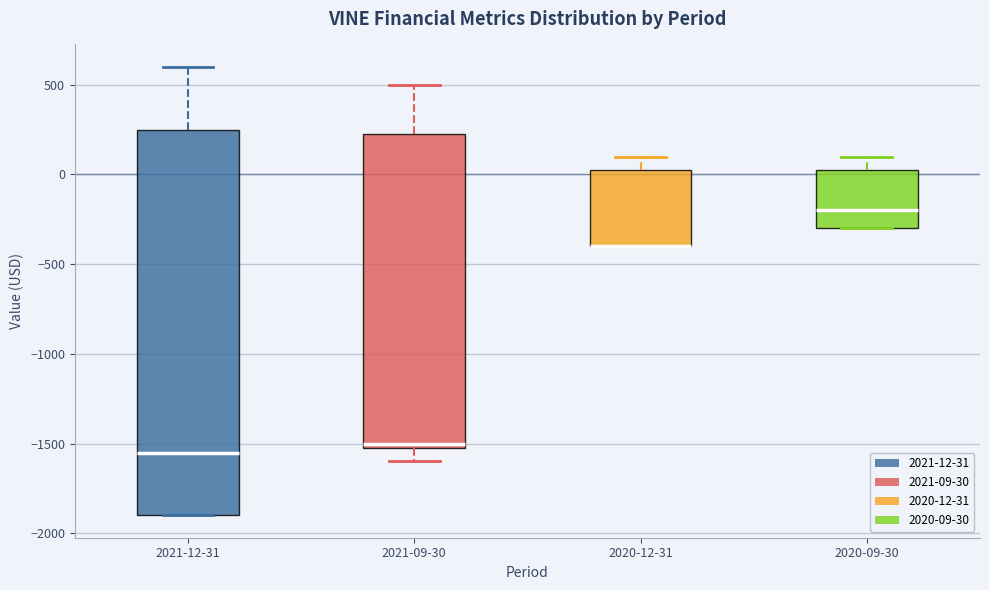

Reading left to right, read every box against the y-axis: the position of its median line, the range the box covers, and the ends of its whiskers. The values are not printed on the chart, so give them approximately, as read against the axis.

2021-12-31: median -1550, box -1900 to 250, whiskers -1900 to 600
2021-09-30: median -1500 (just above the box's lower edge), box -1500 to 250, whiskers -1600 to 500
2020-12-31: median -400 (drawn on the box's lower edge), box -400 to 50, whiskers -400 to 100
2020-09-30: median -200, box -300 to 50, whiskers -300 to 100